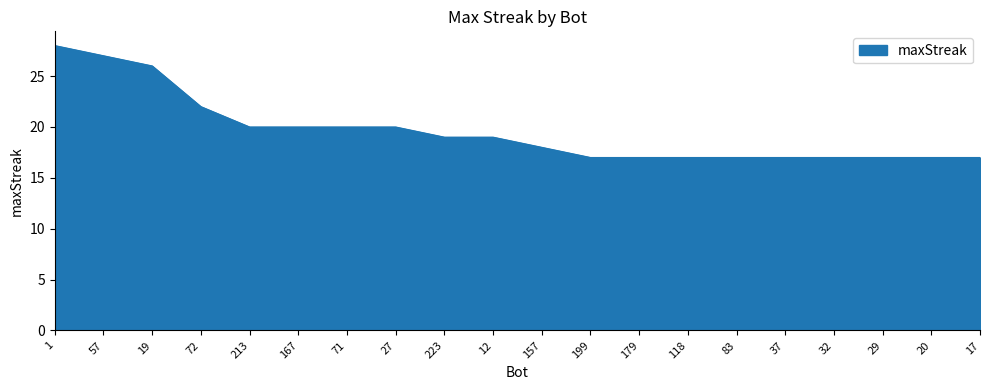

What is the sum of all values?

392